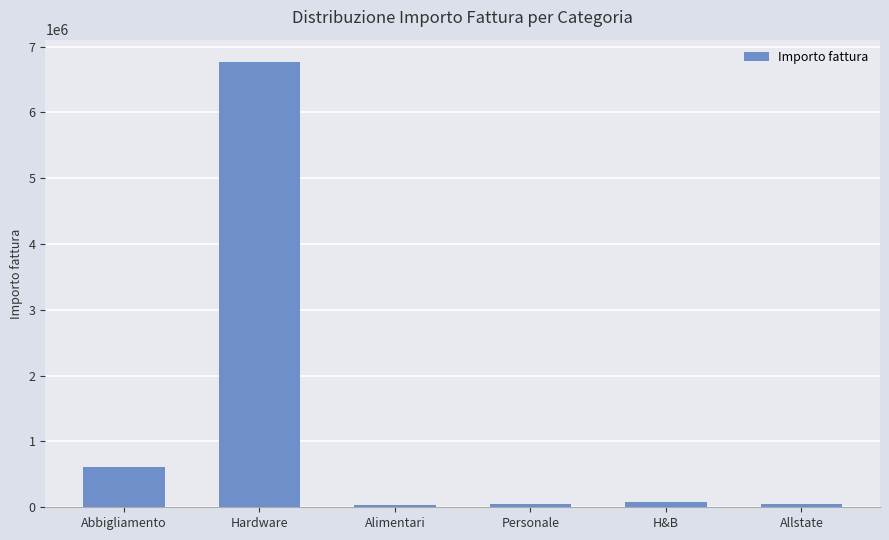

True or false: the data shows 859722 at Abbigliamento.

False